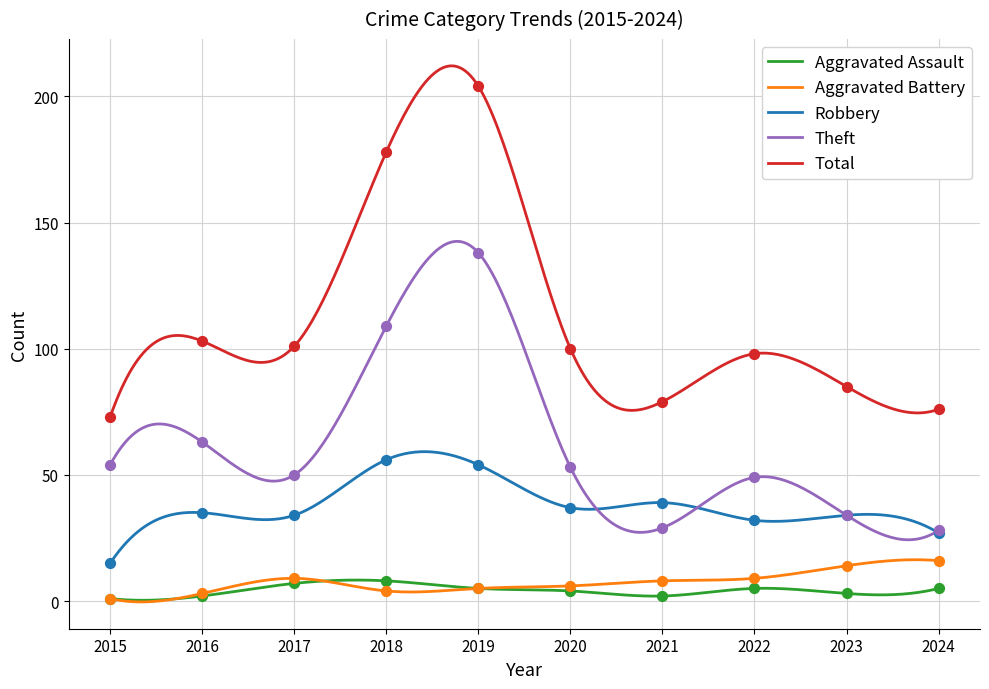

Is the value of Theft at 2017 greater than the value of Robbery at 2024?

Yes